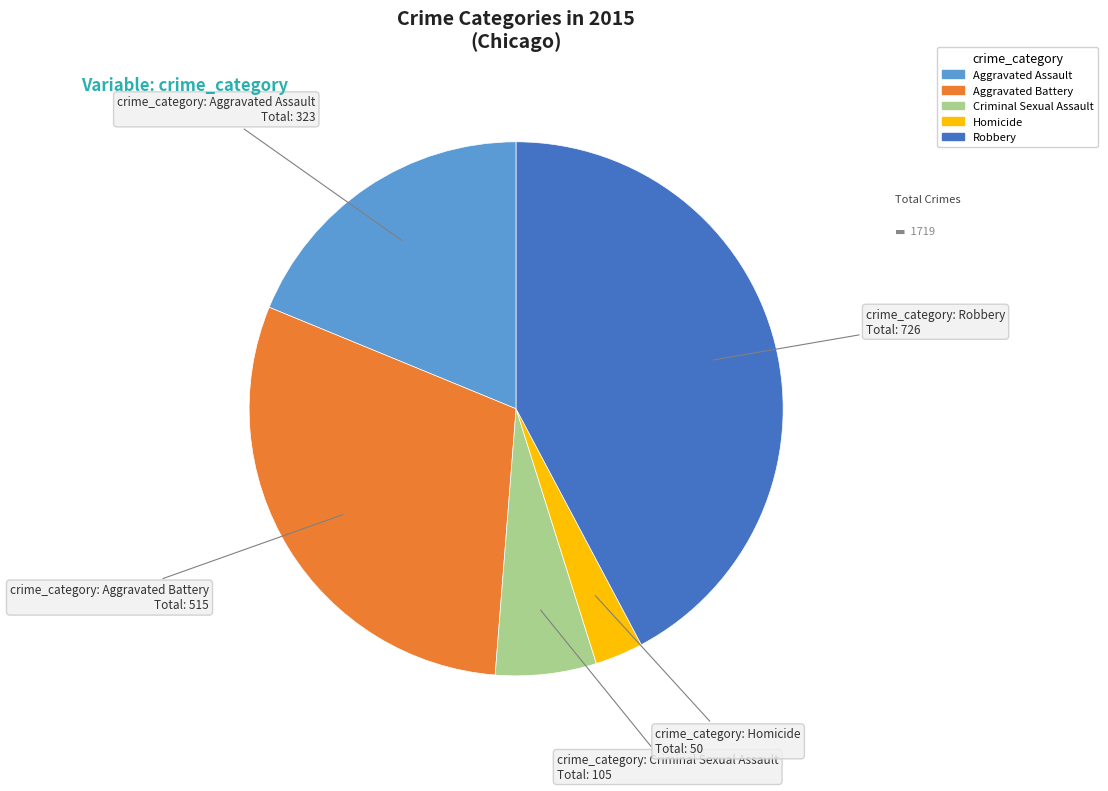

What is the ratio of the value at Robbery to the value at Homicide?

14.5